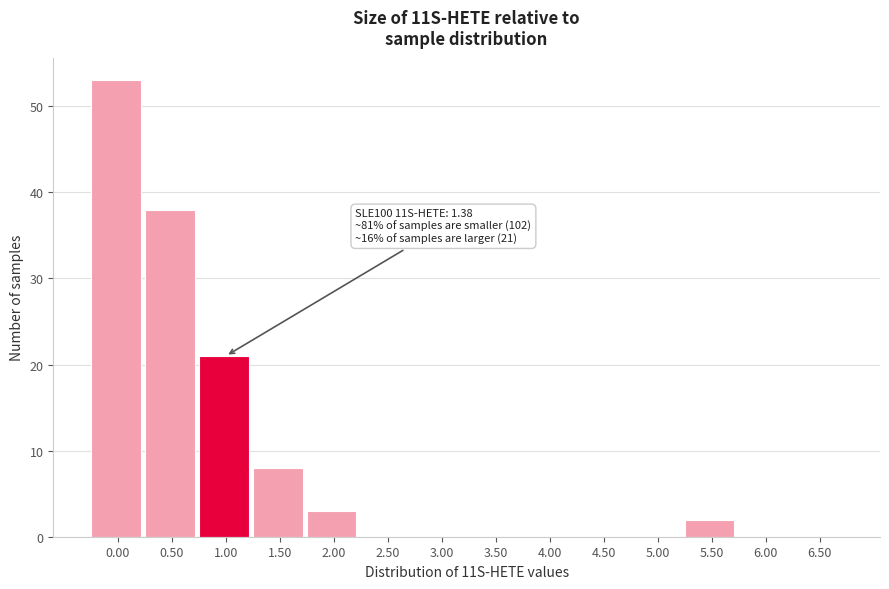

Reading left to right, what are all the values shown in this chart?

0.00=53	0.50=38	1.00=21	1.50=8	2.00=3	2.50=0	3.00=0	3.50=0	4.00=0	4.50=0	5.00=0	5.50=2	6.00=0	6.50=0